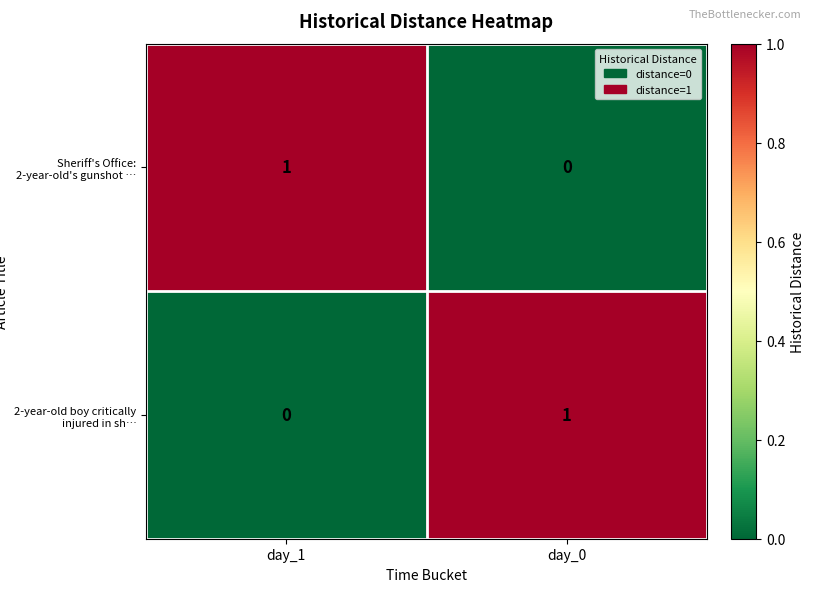

At which label is 2-year-old boy critically injured in sh… closest to 0?

day_1